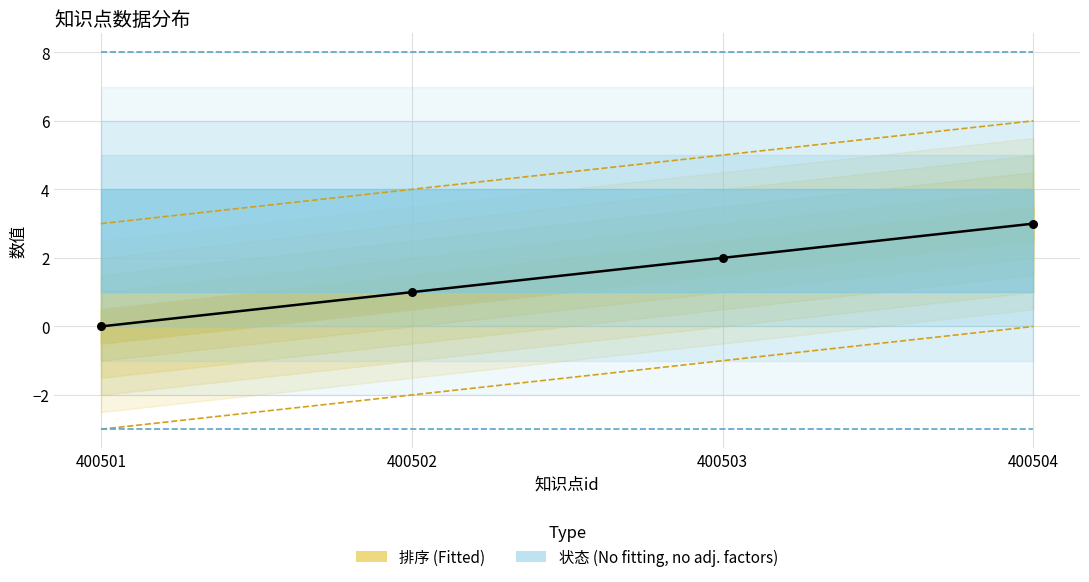

What is the change in value from 400501 to 400502?

+1